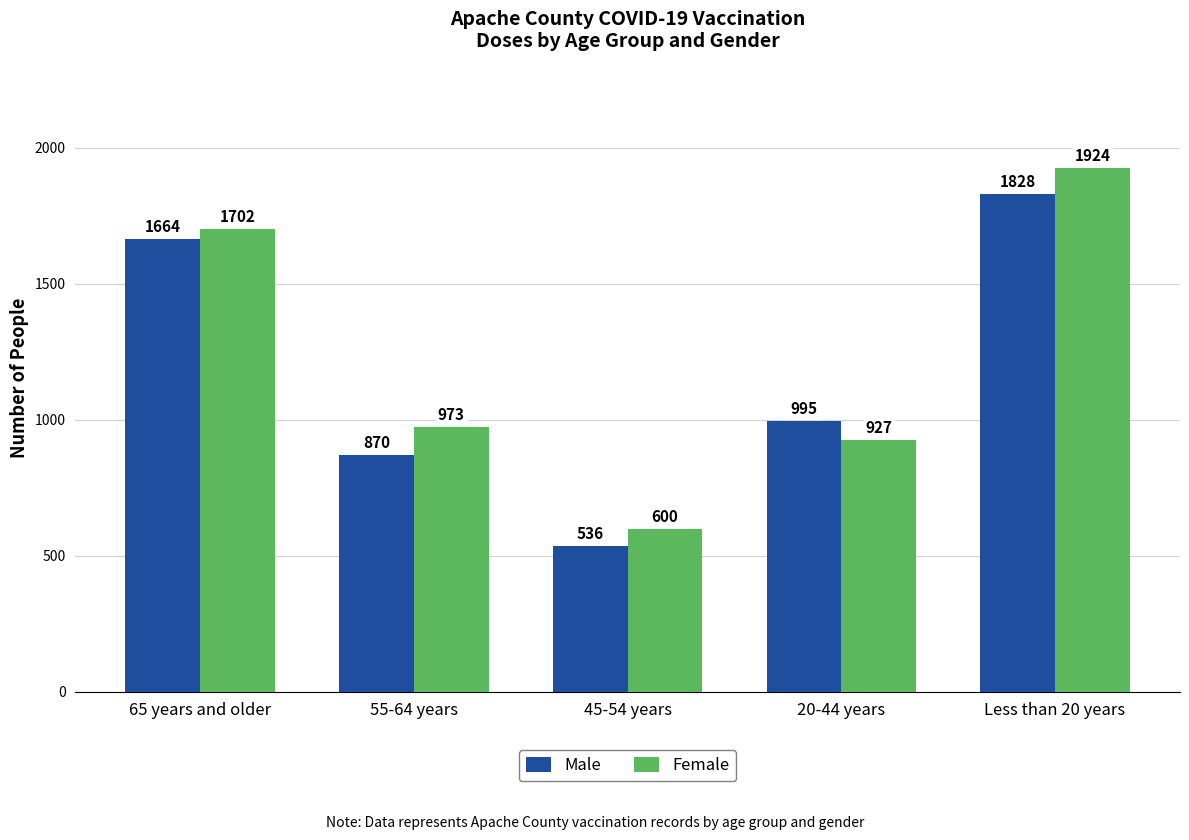

What value does the Male series have at 55-64 years?

870